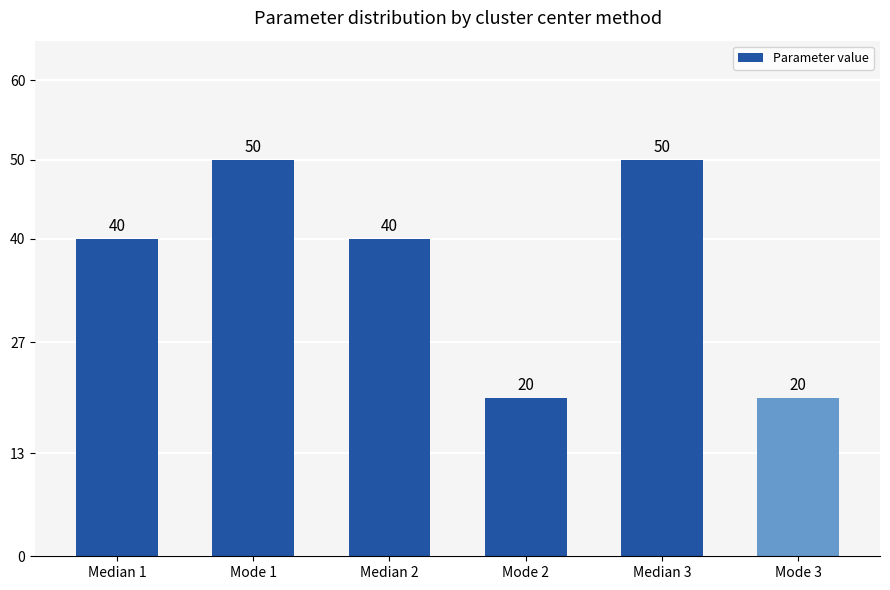

Reading right to left, extract all data points from this chart.

20	50	20	40	50	40